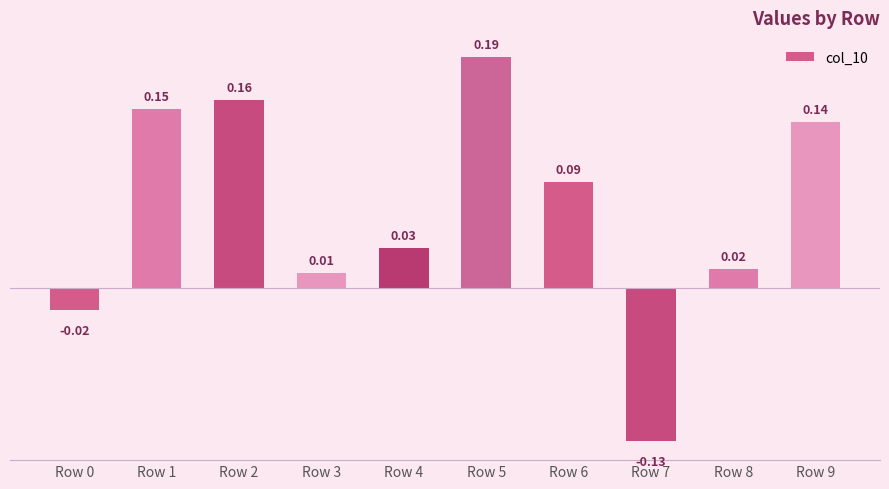

Between Row 8 and Row 2, which is larger?

Row 2